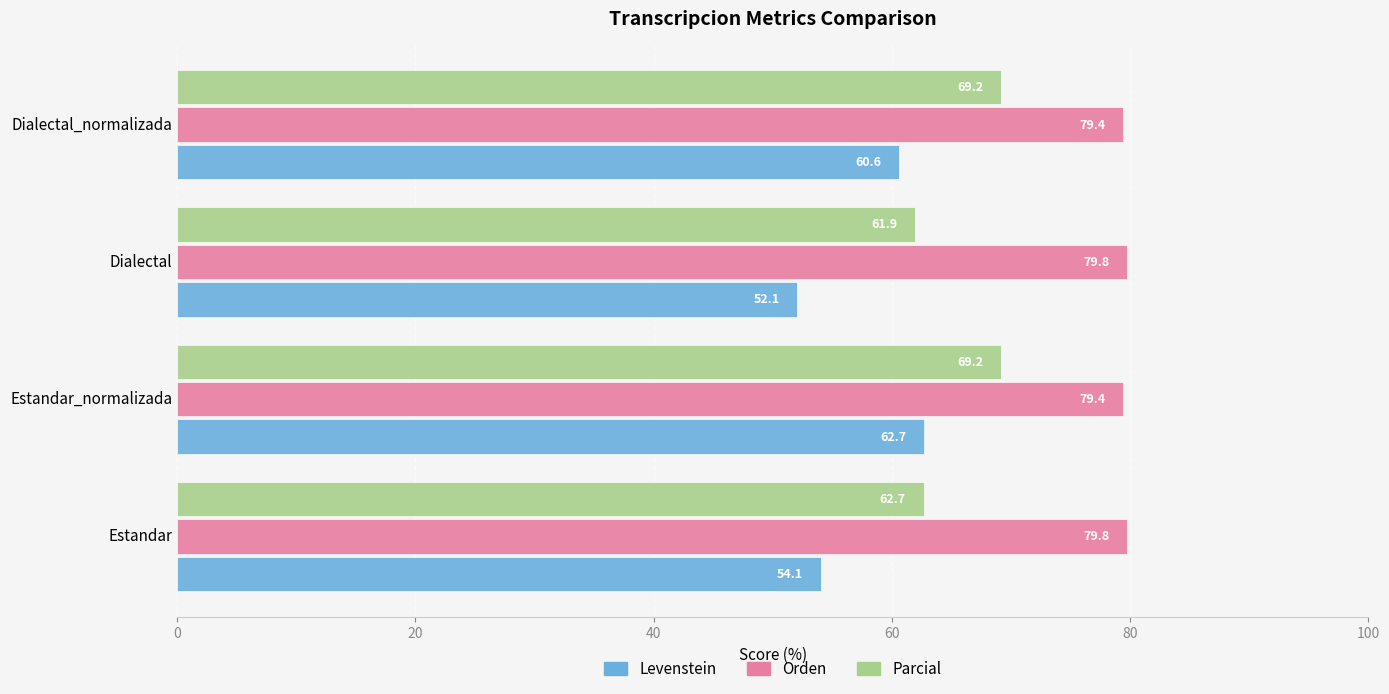

At which category is the sum across all series the highest?

Estandar_normalizada